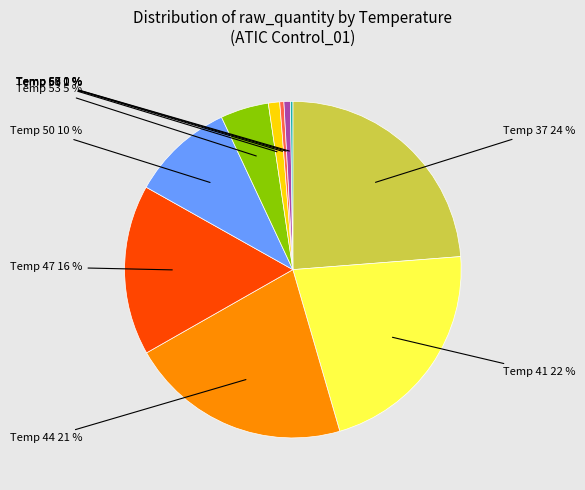

Is it true that Temp 50 is 17% of the pie?

False